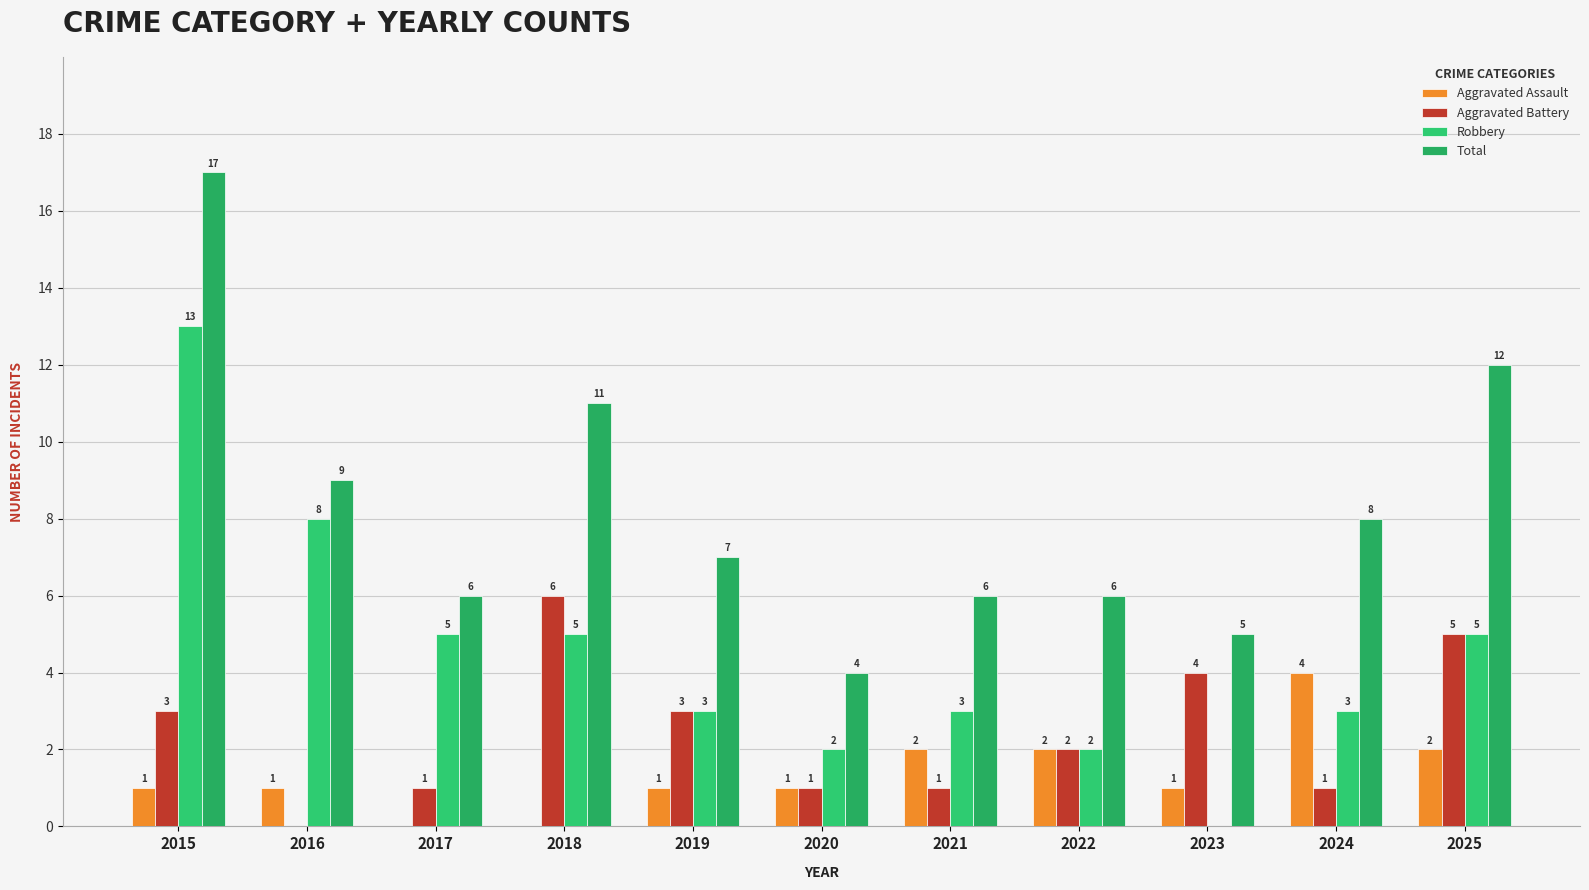

Which category has the lowest value in the Robbery series?

2023